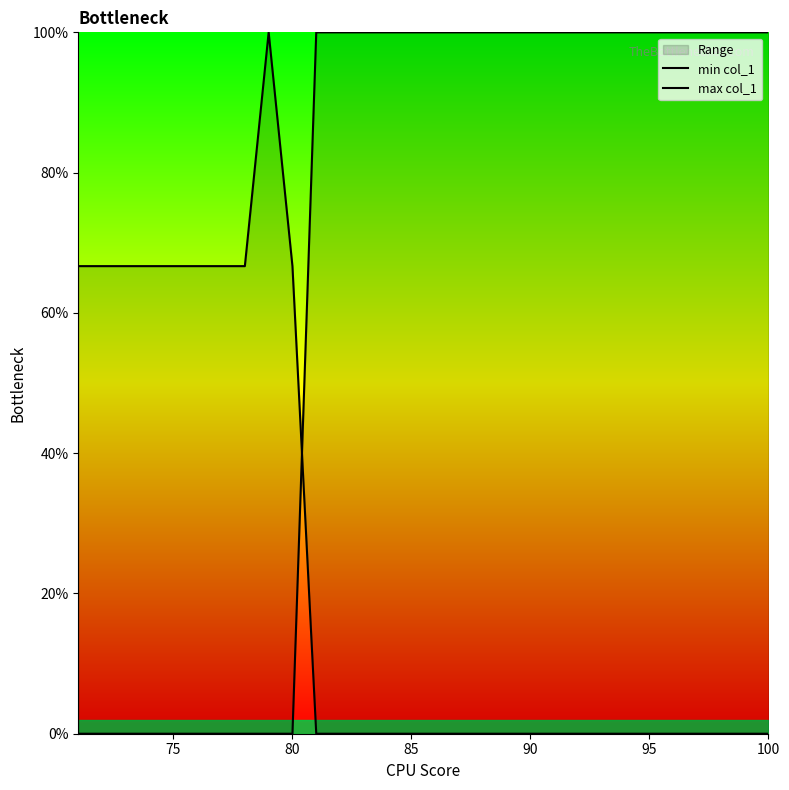

True or false: max col_1 has more than 2 points higher than both neighbors.

False